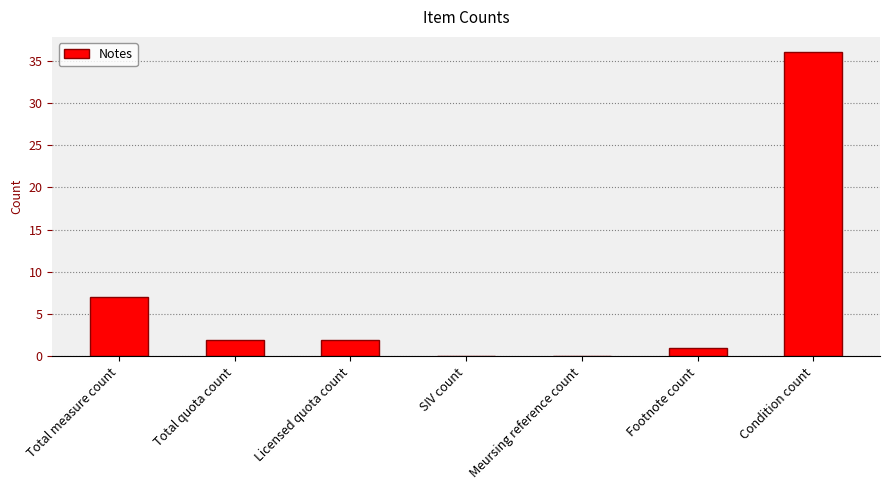

Reading right to left, extract all data points from this chart.

36	1	0	0	2	2	7